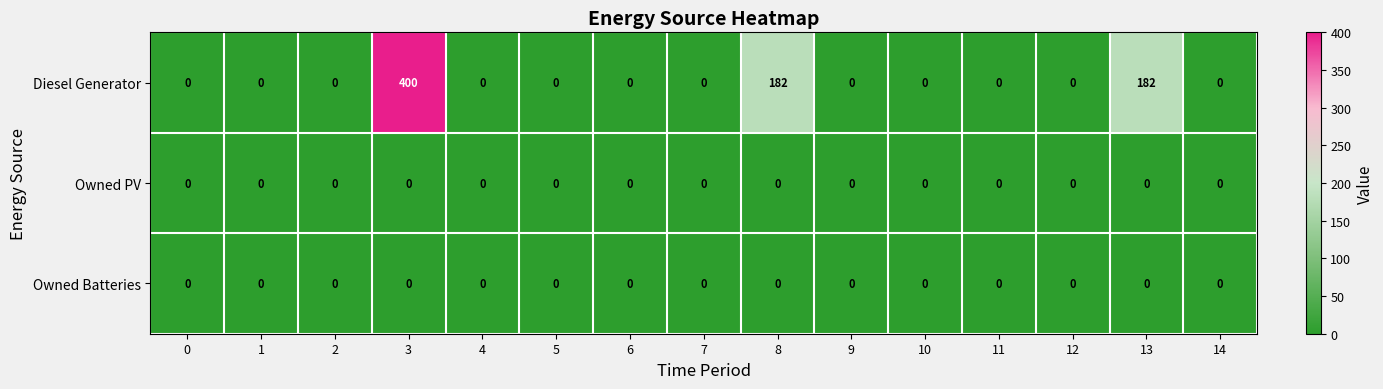

Which series has the widest spread of values?

Diesel Generator